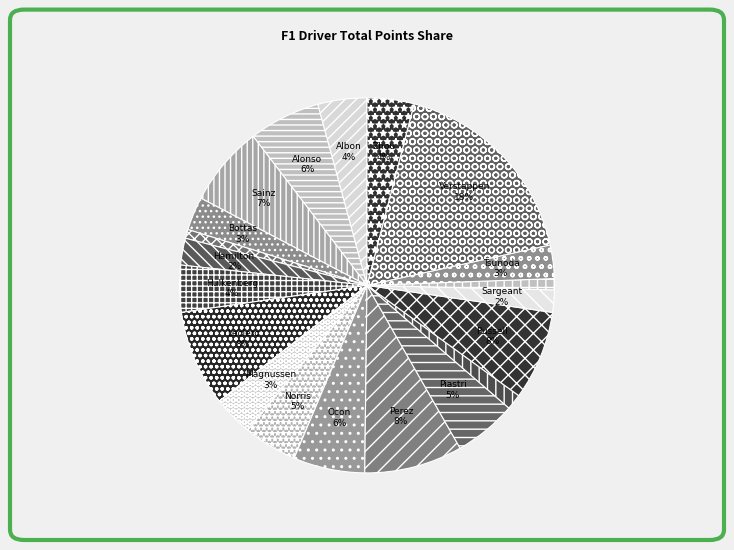

How many slices are in this pie chart?

20